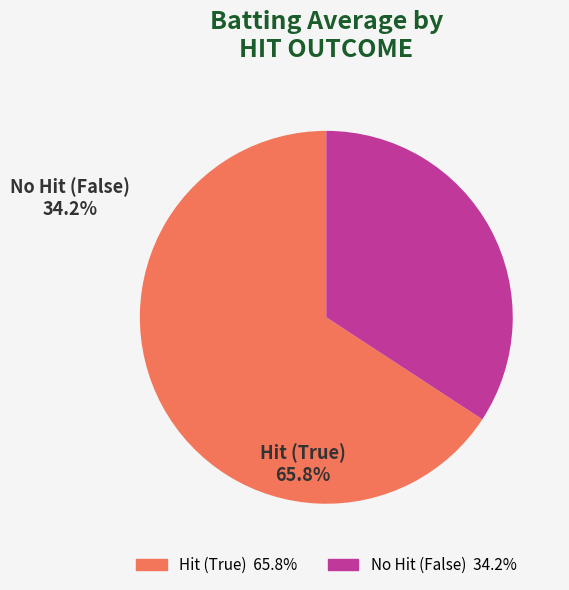

How many slices are in this pie chart?

2